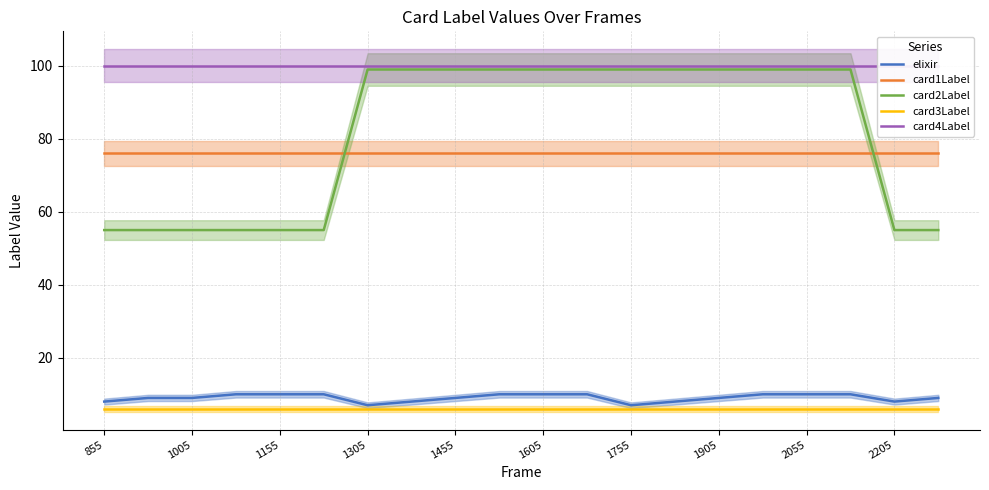

What is the maximum value for card3Label?

6